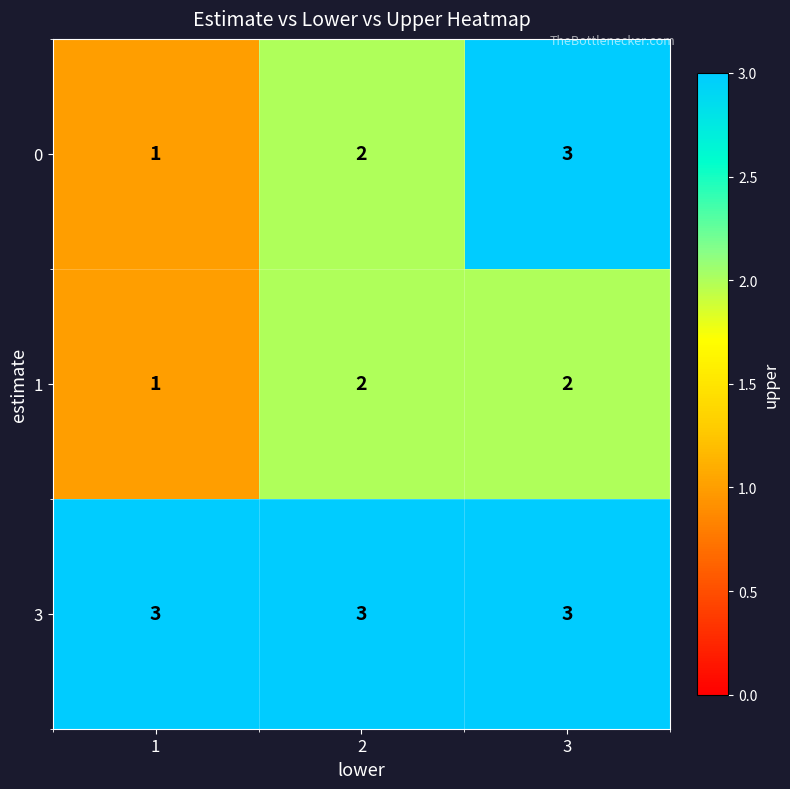

True or false: 1 has a value of 3 at 3.

False